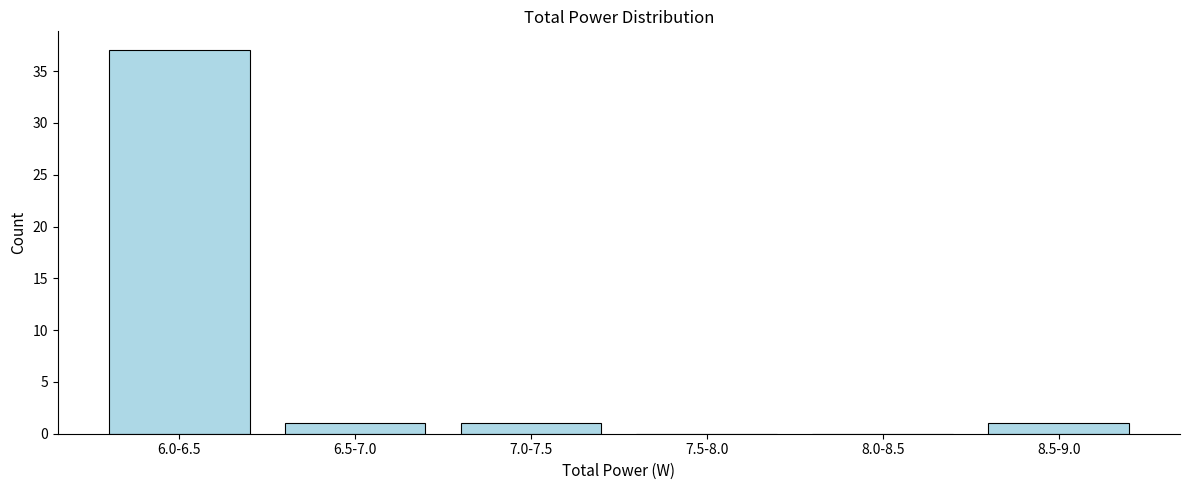

Reading left to right, extract all data points from this chart.

6.0-6.5=37	6.5-7.0=1	7.0-7.5=1	7.5-8.0=0	8.0-8.5=0	8.5-9.0=1